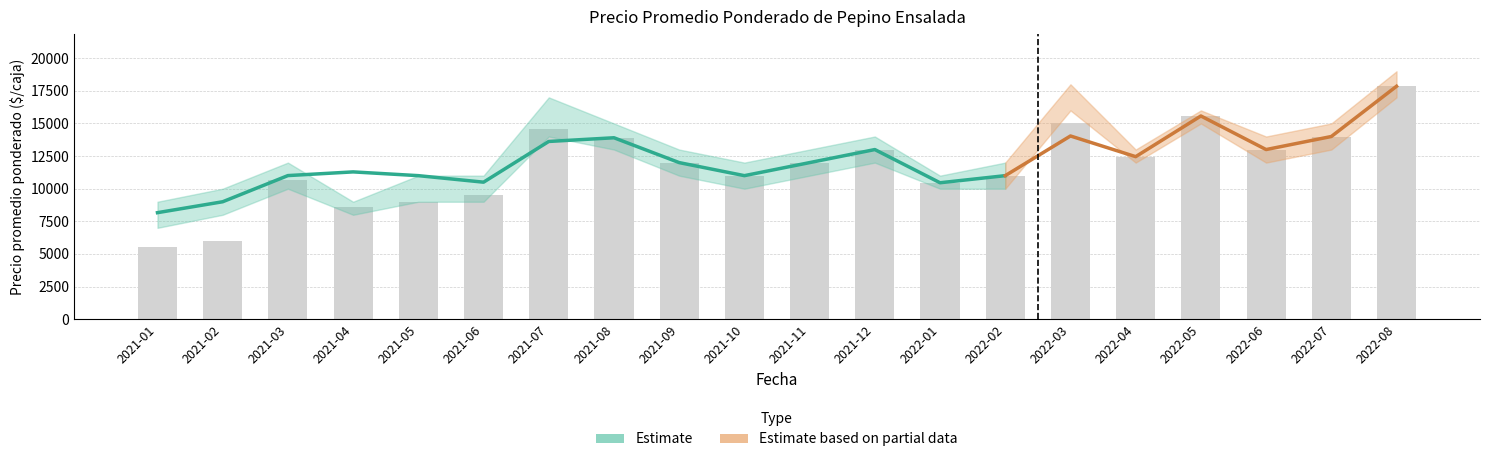

The value of Precio maximo at 2021-03 is 12000. True or false?

True